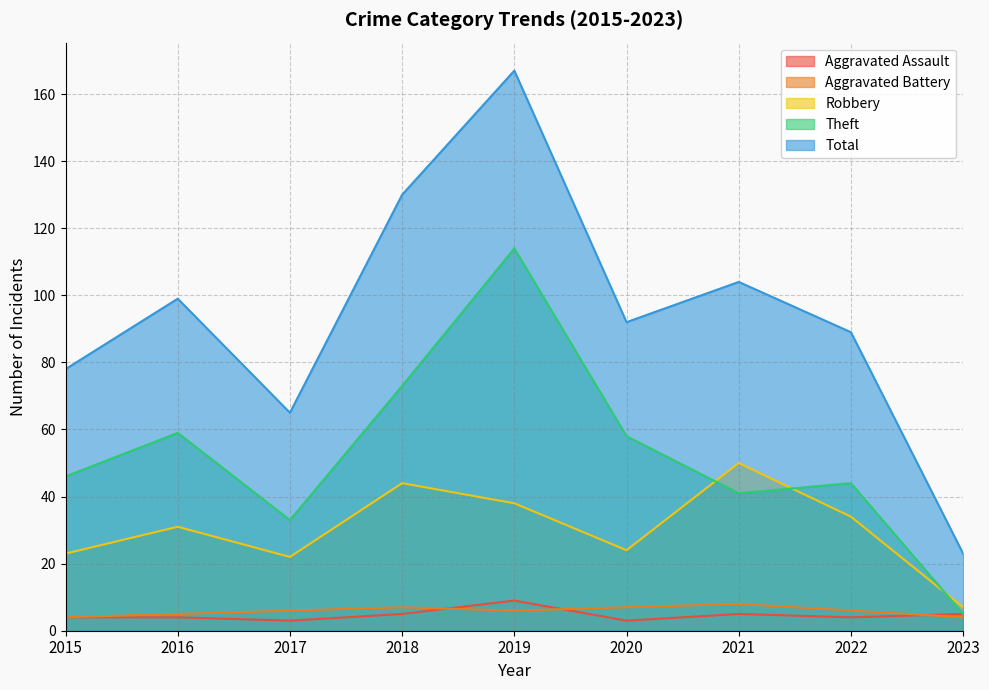

Where is the first local minimum for Robbery?

2017